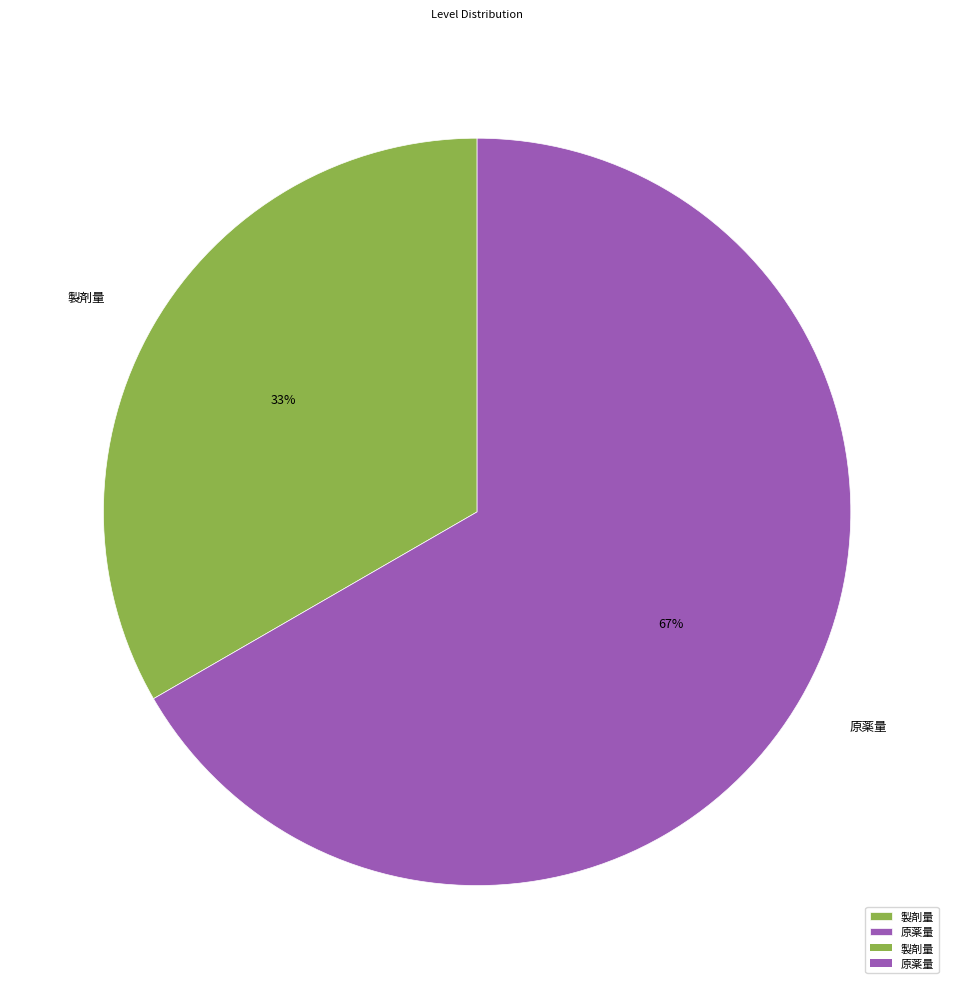

Which slice is the largest?

原薬量